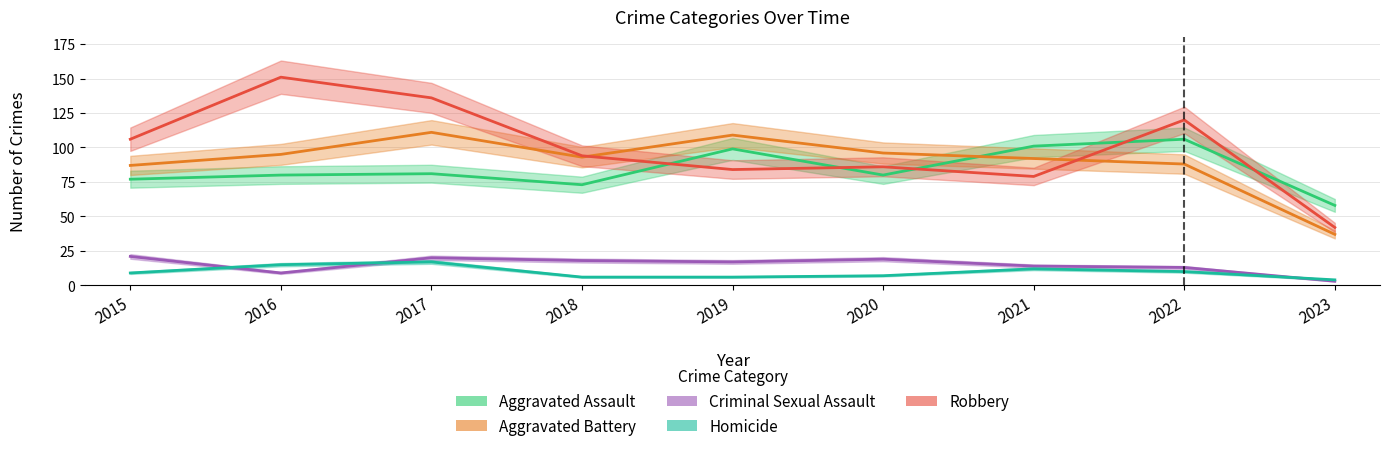

Between 2016 and 2018, which series saw the biggest shift?

Robbery